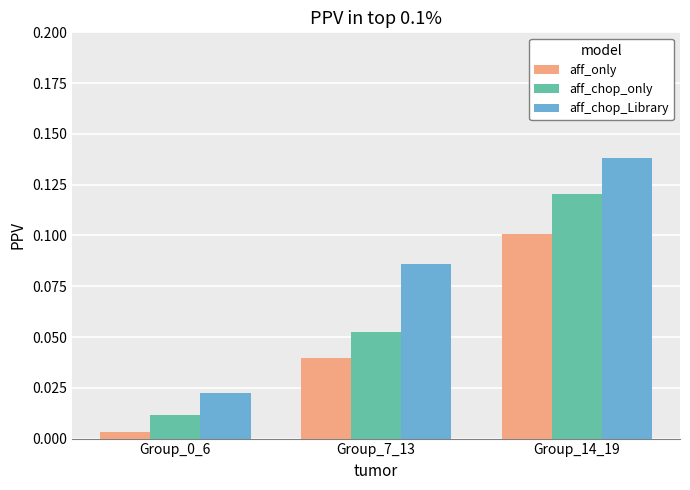

True or false: aff_only has a value of 0.1 at Group_14_19.

True